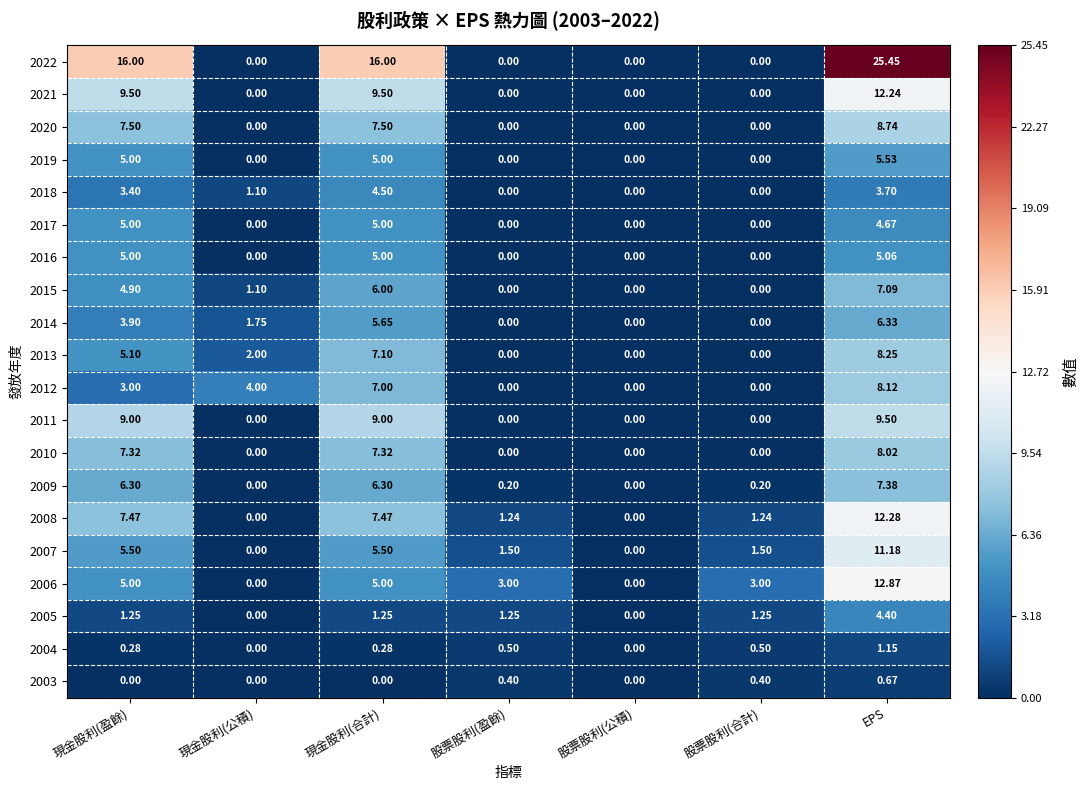

Which category has the highest value in the 2006 series?

EPS